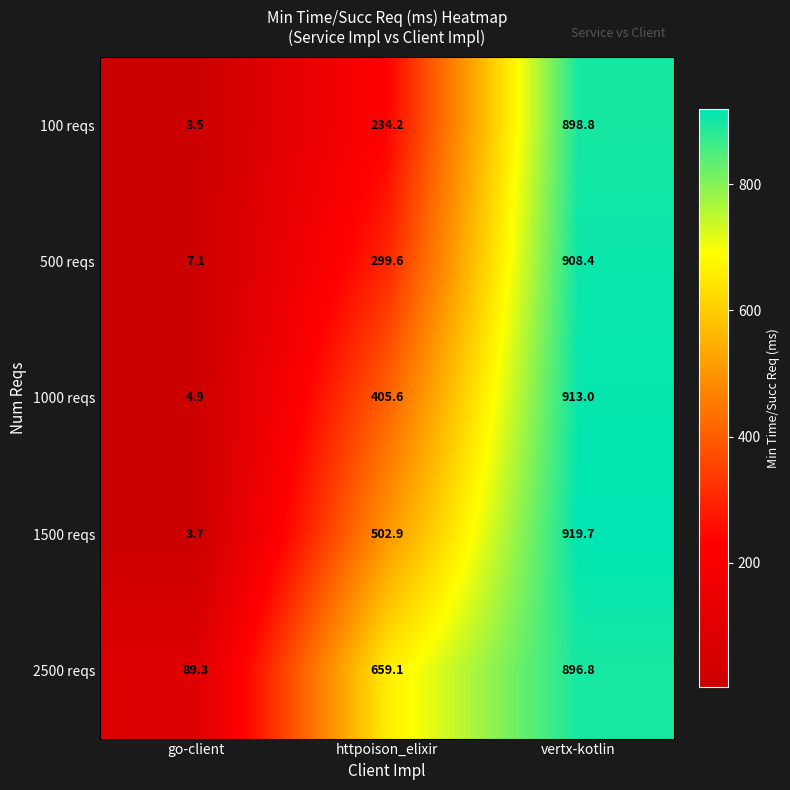

Reading left to right, extract all data points from this chart.

100 reqs: 3.5	234.2	898.8
500 reqs: 7.1	299.6	908.4
1000 reqs: 4.9	405.6	913.0
1500 reqs: 3.7	502.9	919.7
2500 reqs: 89.3	659.1	896.8